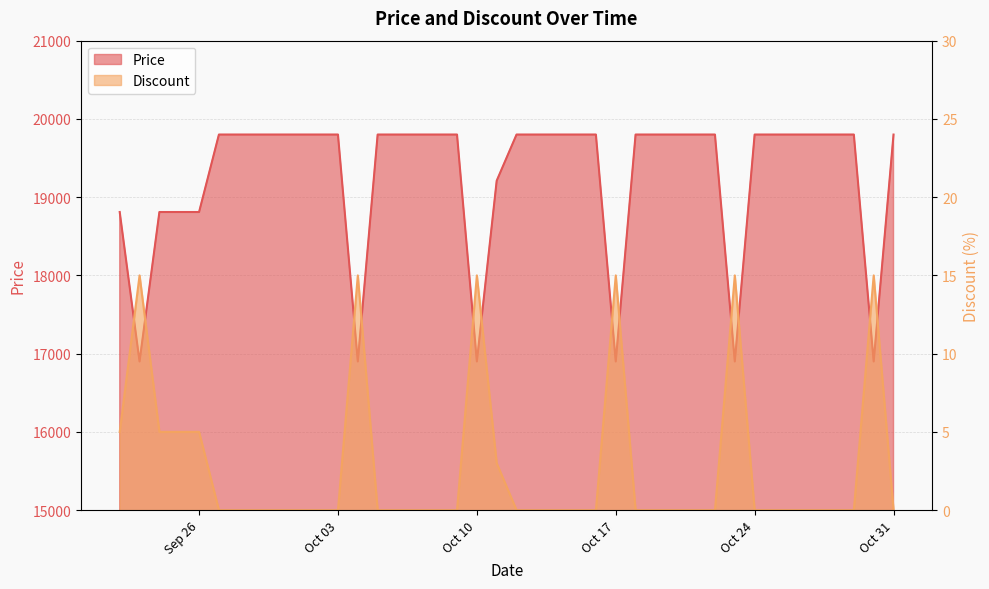

Is the value of Discount at 2023-09-23 greater than the value of Price at 2023-10-26?

No